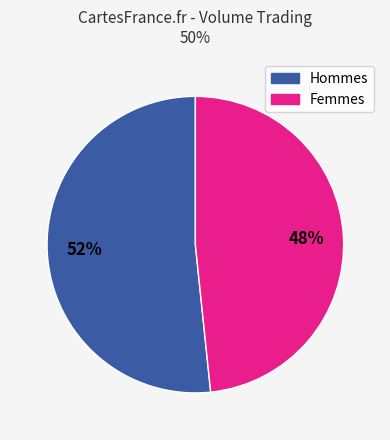

Is there a majority slice in this chart?

Yes